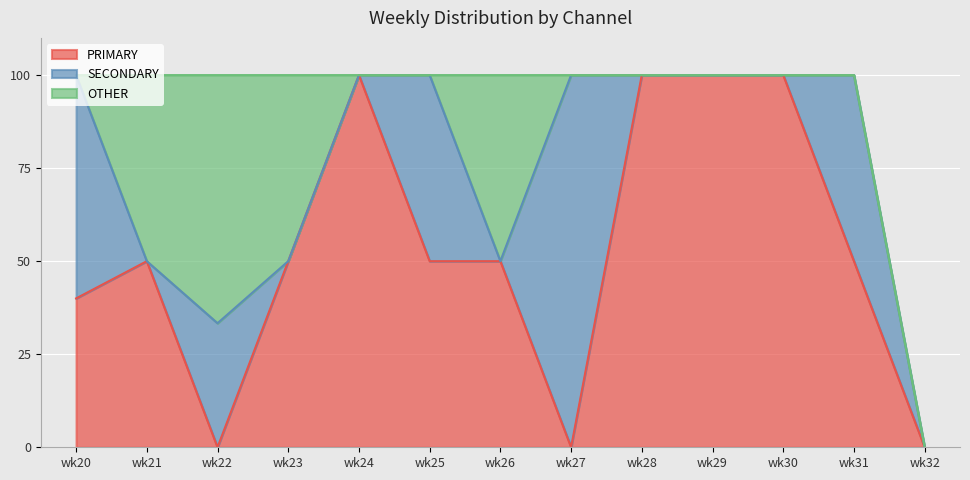

The SECONDARY series shows 50.0 at wk25. True or false?

True